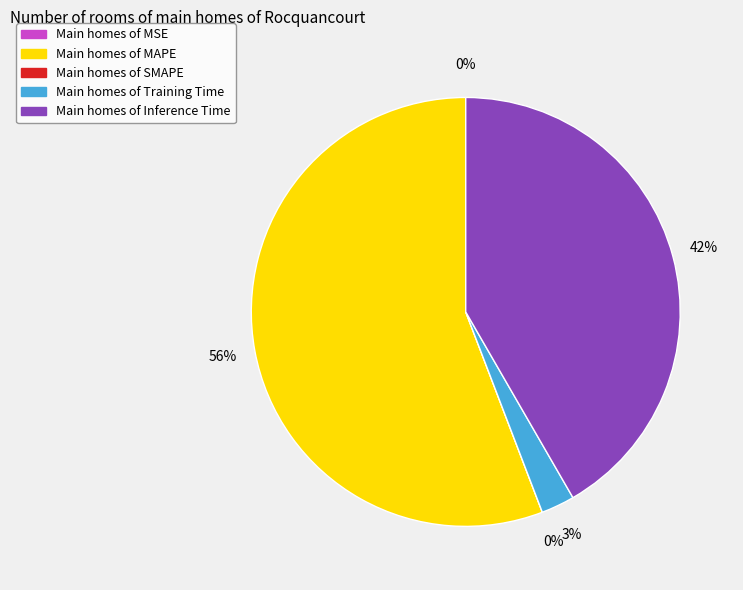

What is the change in value from MSE to Training Time?

+0.1